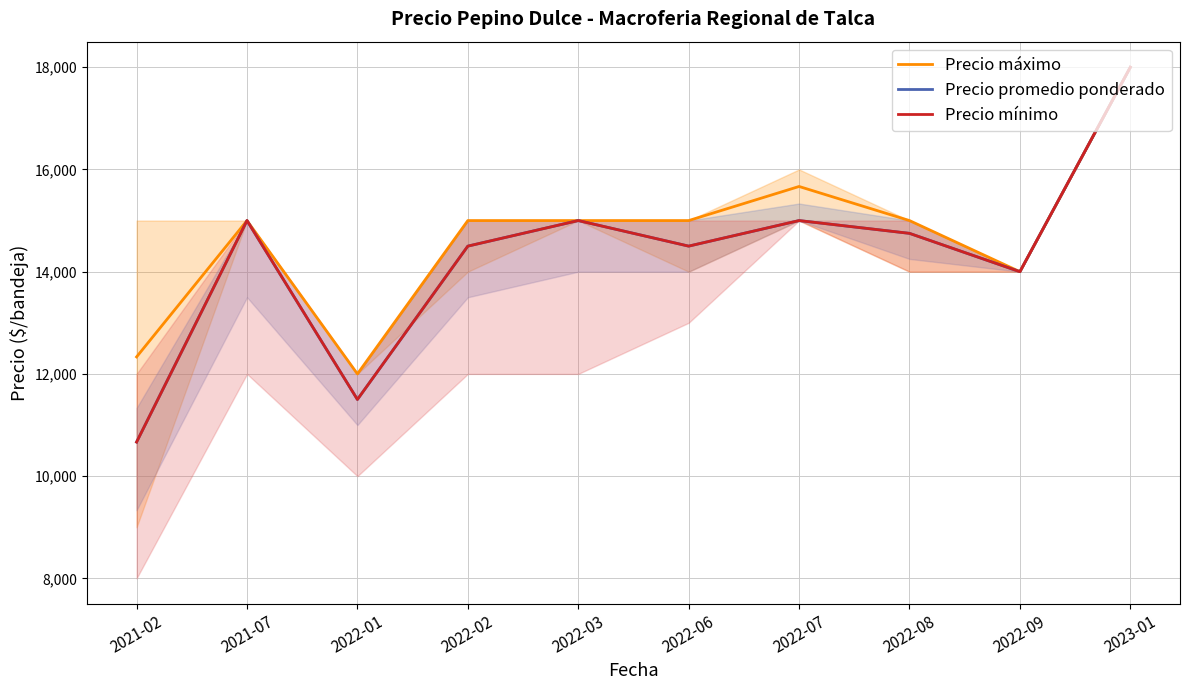

Does the chart have visible grid lines?

Yes